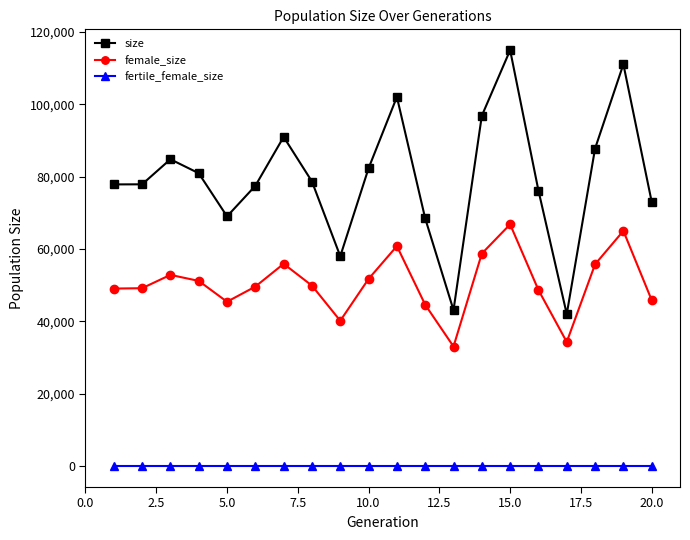

Which series has the largest range (max minus min)?

size